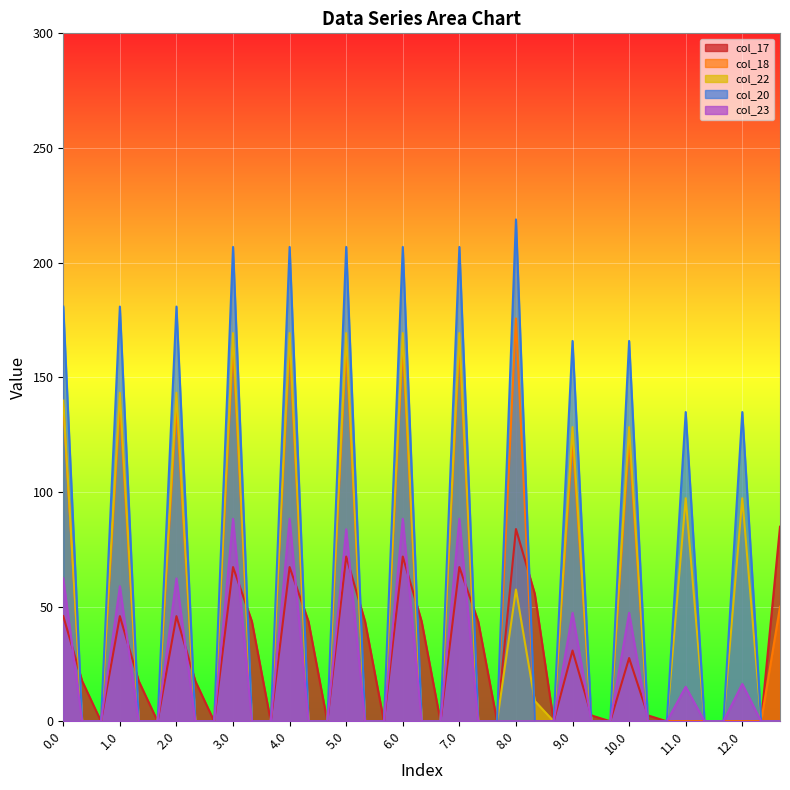

Between which two adjacent categories do col_22 and col_17 first intersect?

0.0 and 0.1